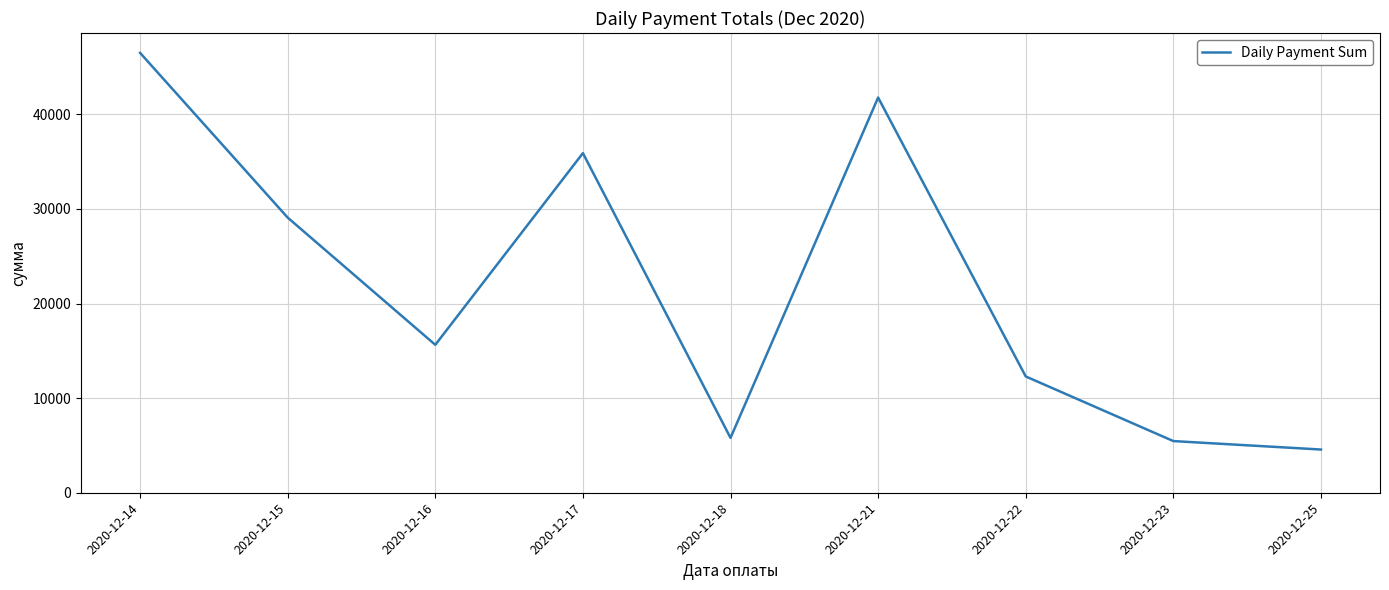

Is this an area chart (filled region under the line)?

No